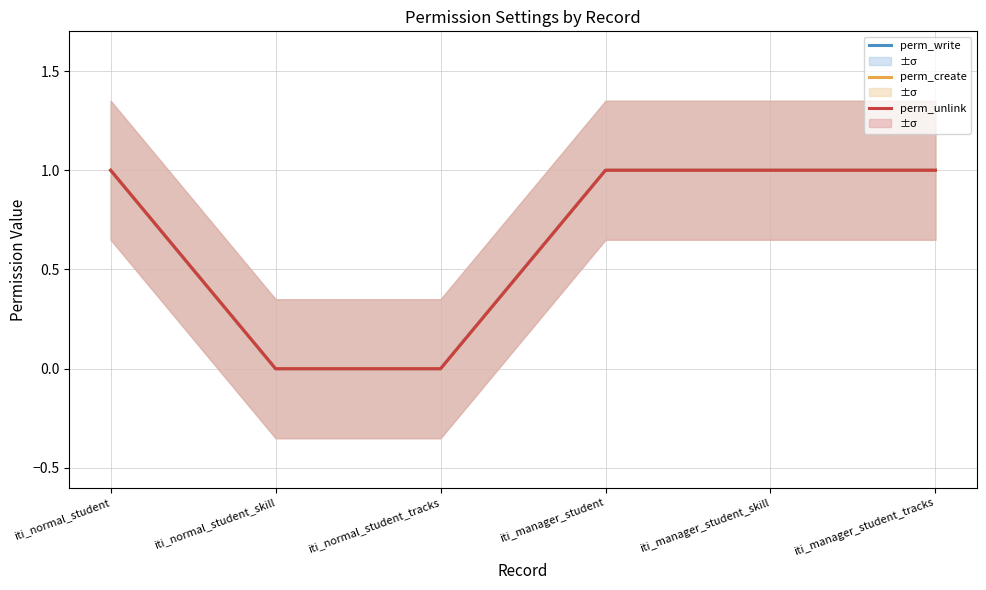

True or false: perm_create and perm_write cross at least once.

False